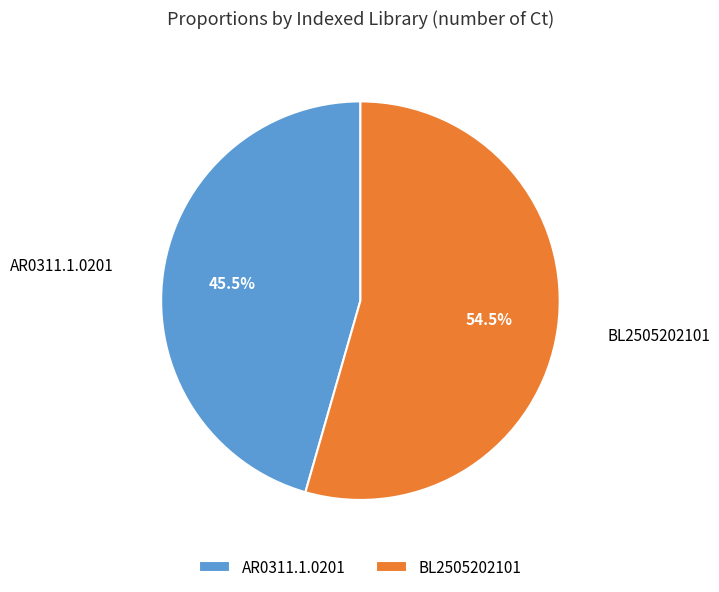

Which slice is the smallest?

AR0311.1.0201